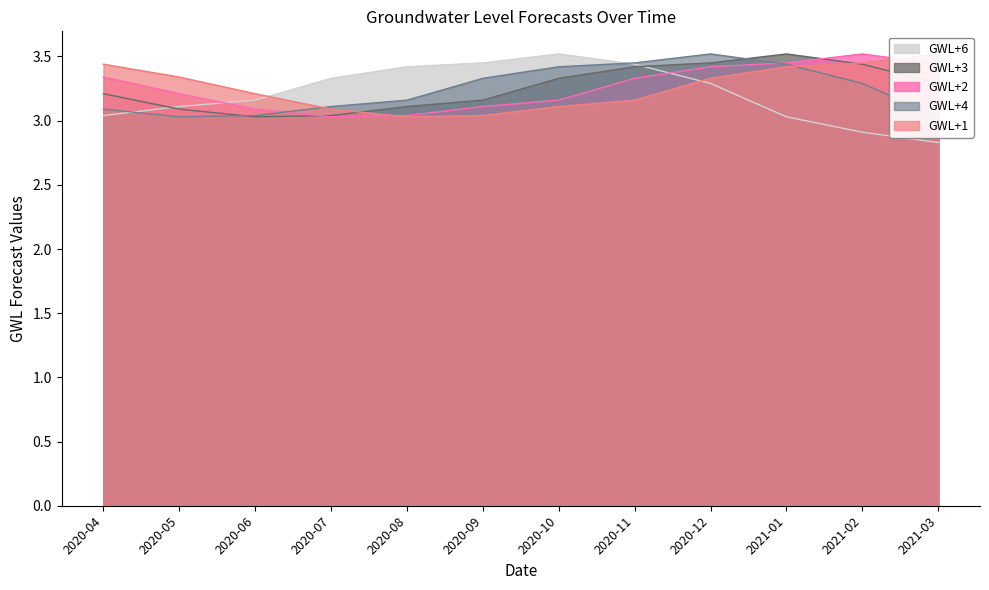

Which series ends up on top after the final intersection of GWL+6 and GWL+1?

GWL+1